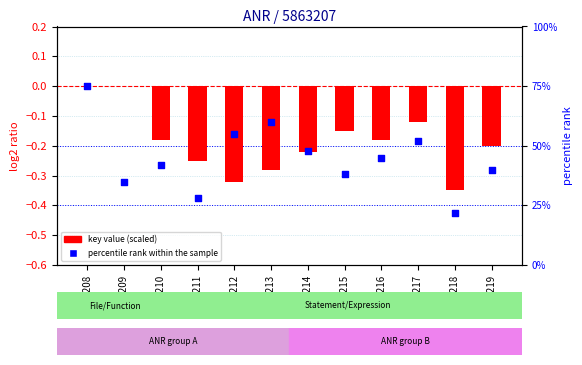

What are all the series names shown in the legend?

key value (scaled), percentile rank within the sample